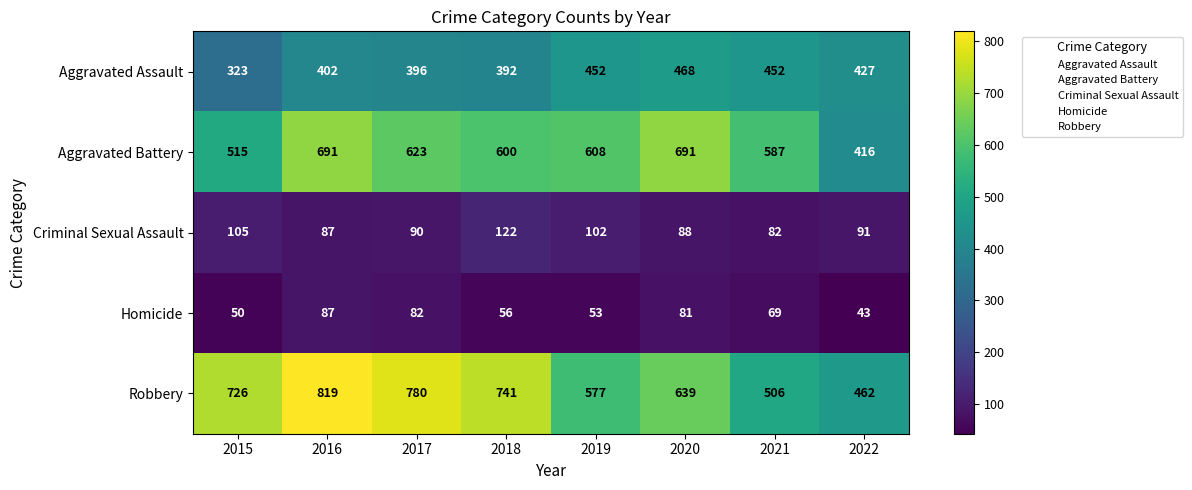

Where is Robbery nearest to the value 640?

2020